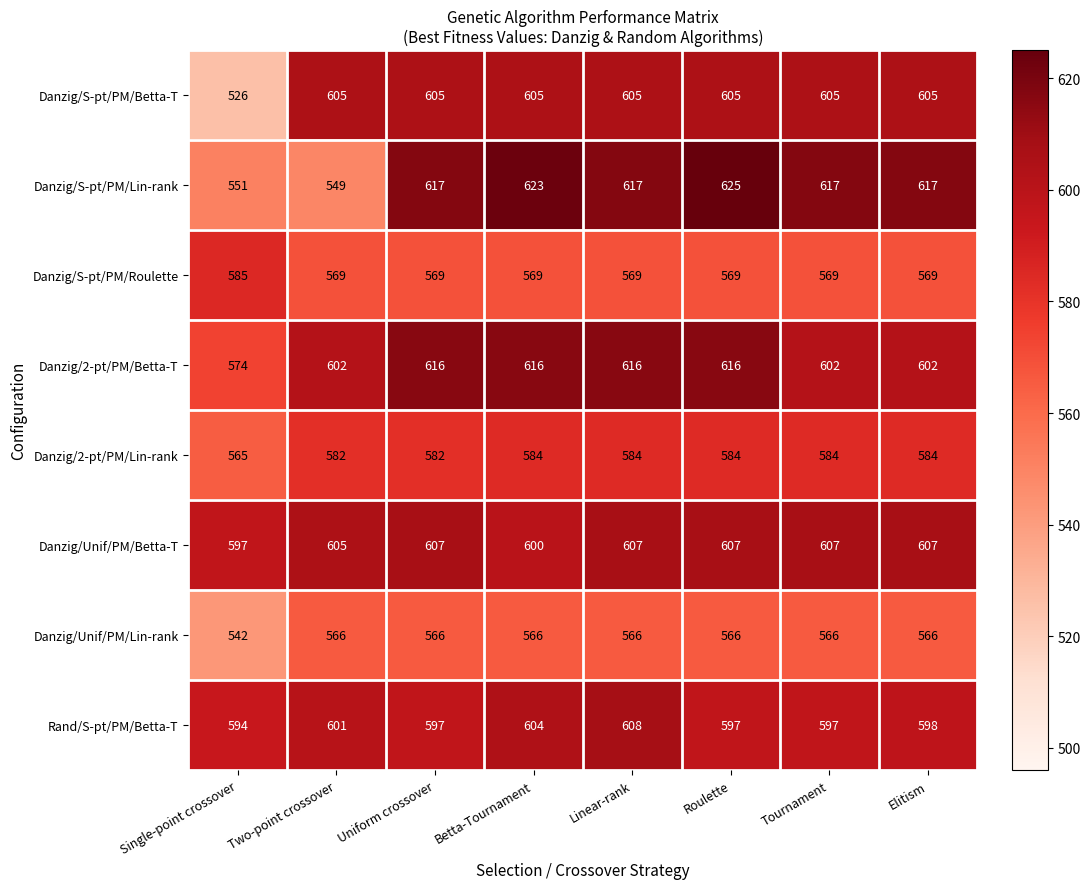

At how many categories does at least one series exceed 603?

7